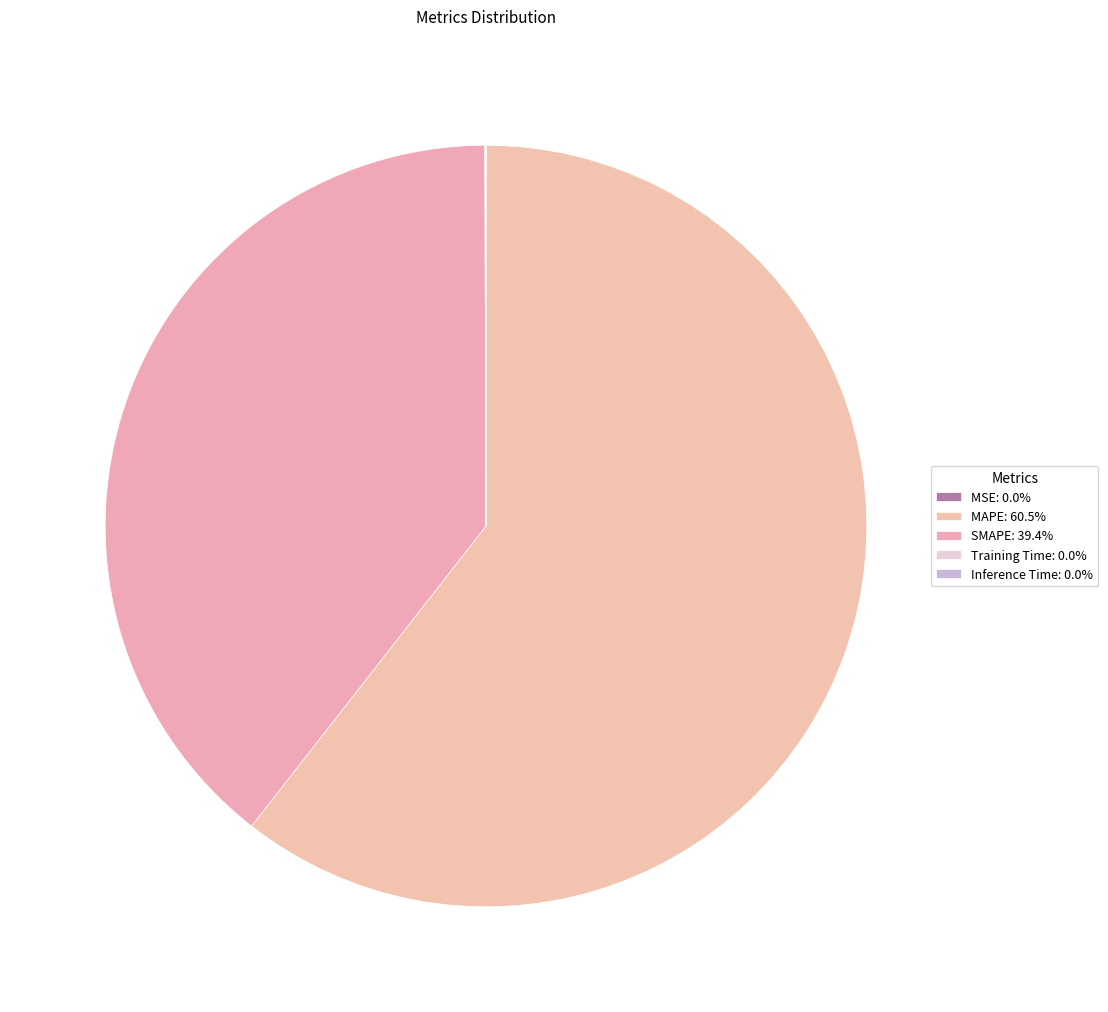

What is the largest slice in the pie chart?

MAPE